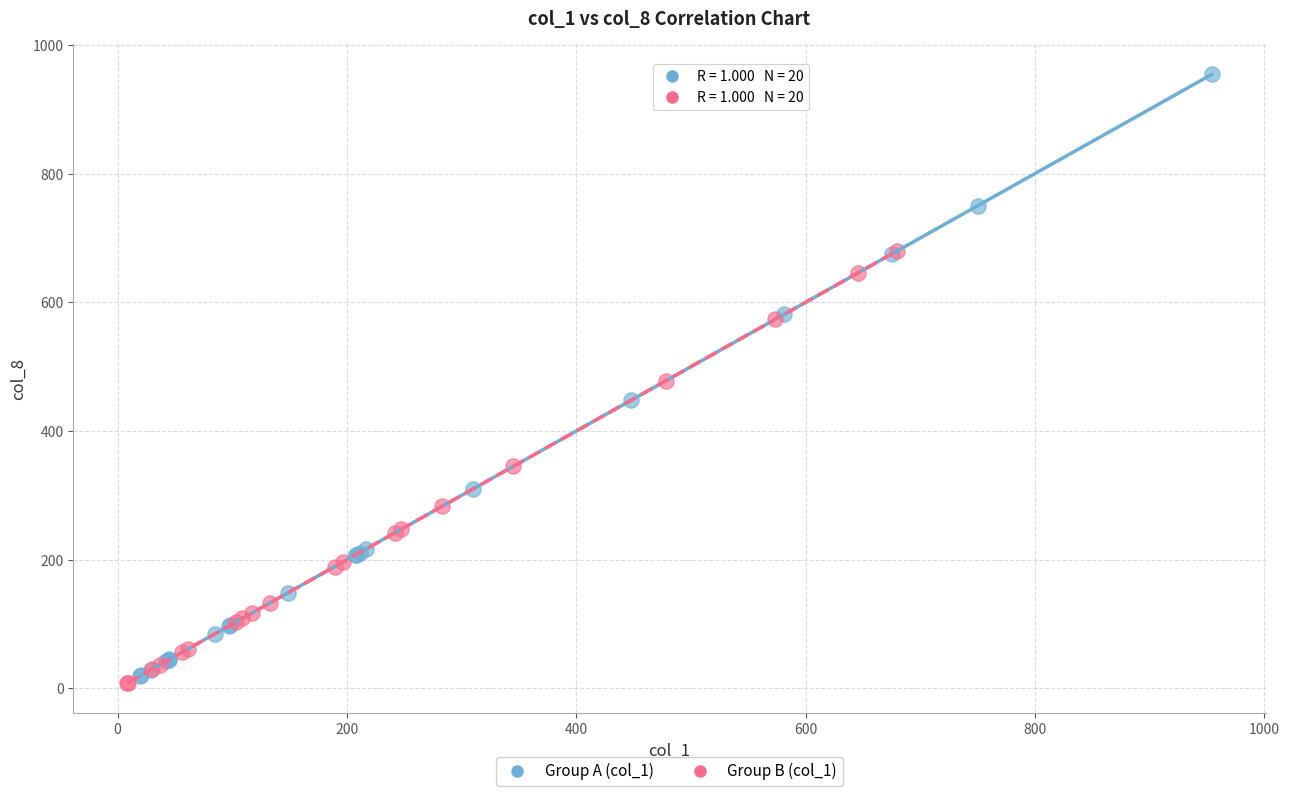

Which series has the widest spread of Y values?

Group A (col_1)